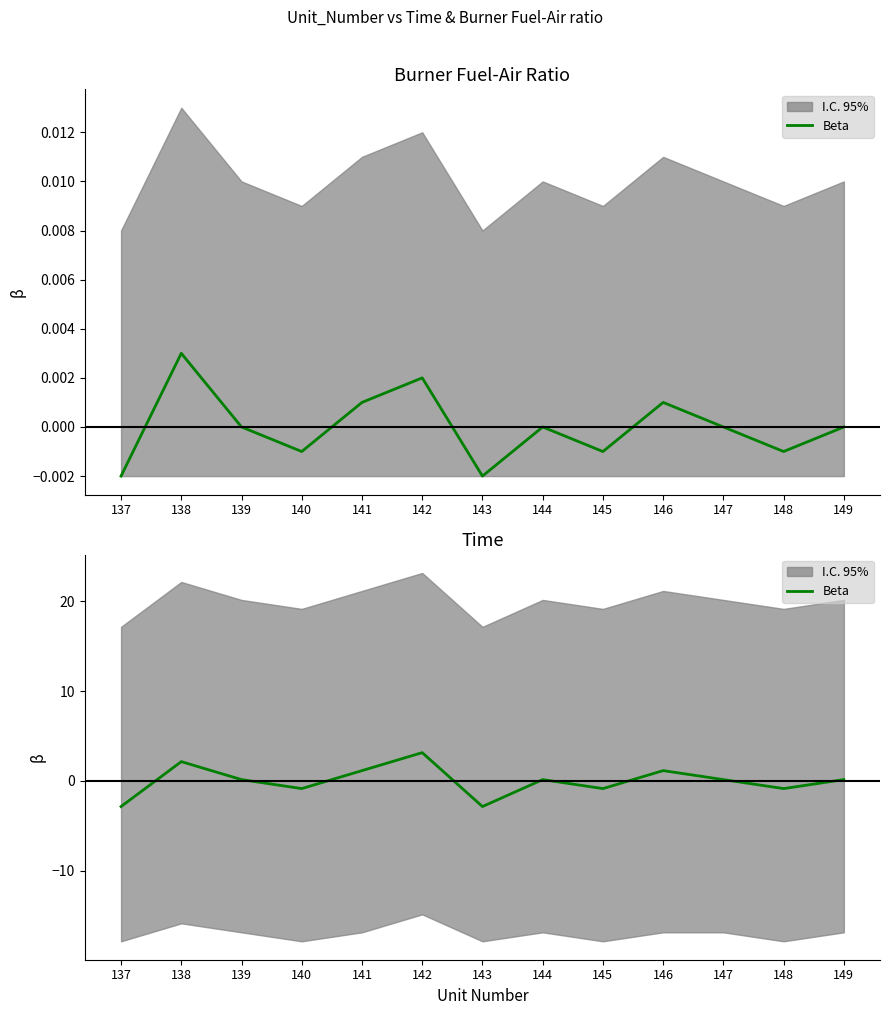

Which has a higher value, 140 or 147?

147